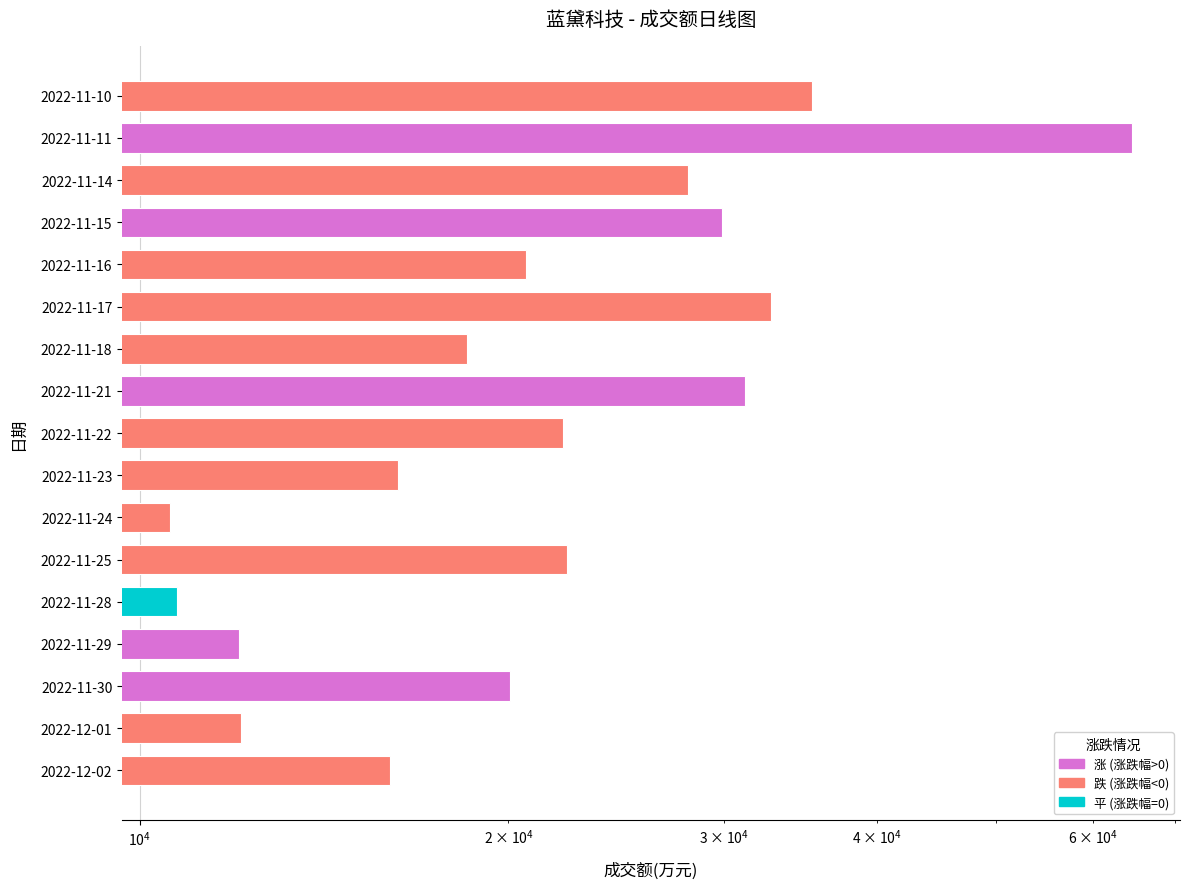

Rank the categories by value from lowest to highest.

2022-11-24, 2022-11-28, 2022-11-29, 2022-12-01, 2022-12-02, 2022-11-23, 2022-11-18, 2022-11-30, 2022-11-16, 2022-11-22, 2022-11-25, 2022-11-14, 2022-11-15, 2022-11-21, 2022-11-17, 2022-11-10, 2022-11-11